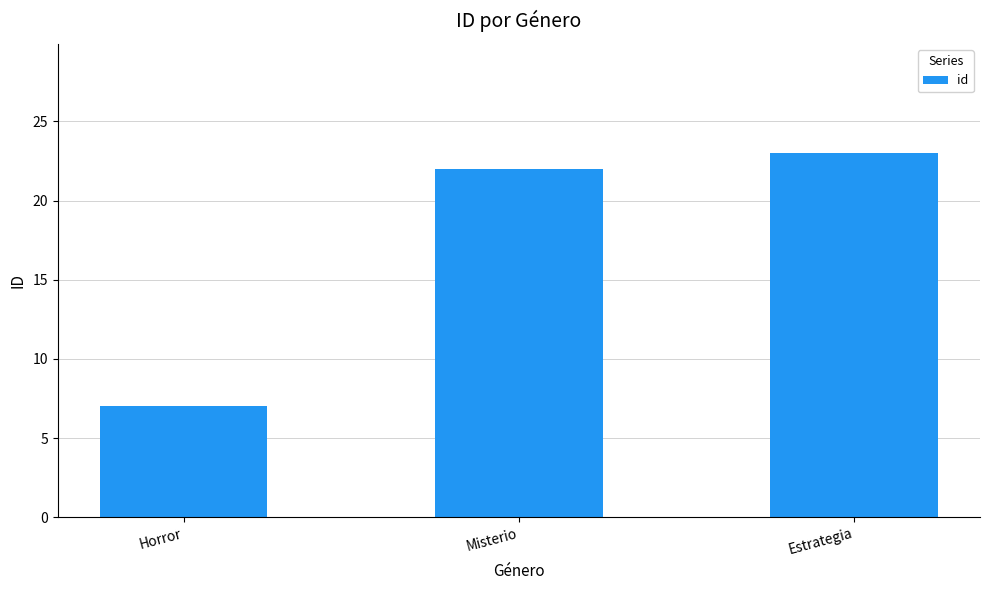

What is the label of the 1st bar from the left?

Horror